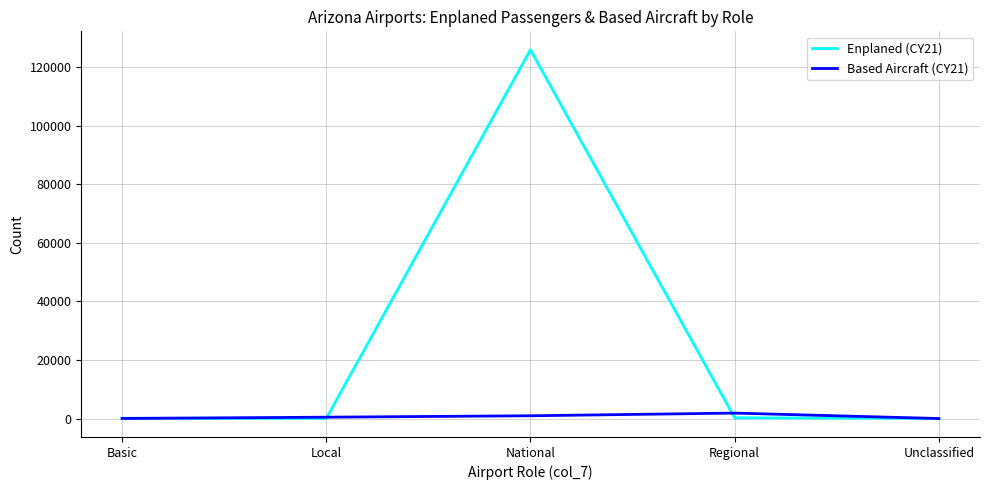

Which series has the largest range (max minus min)?

Enplaned (CY21)